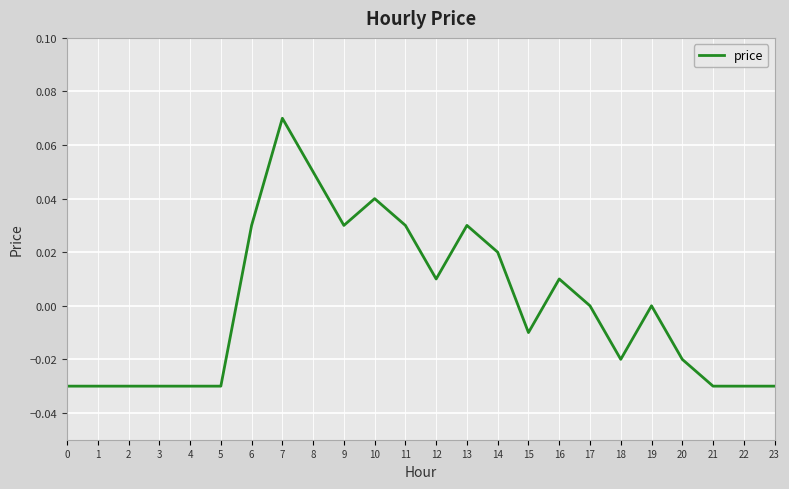

The chart shows a value of 0.0 at 11. True or false?

True